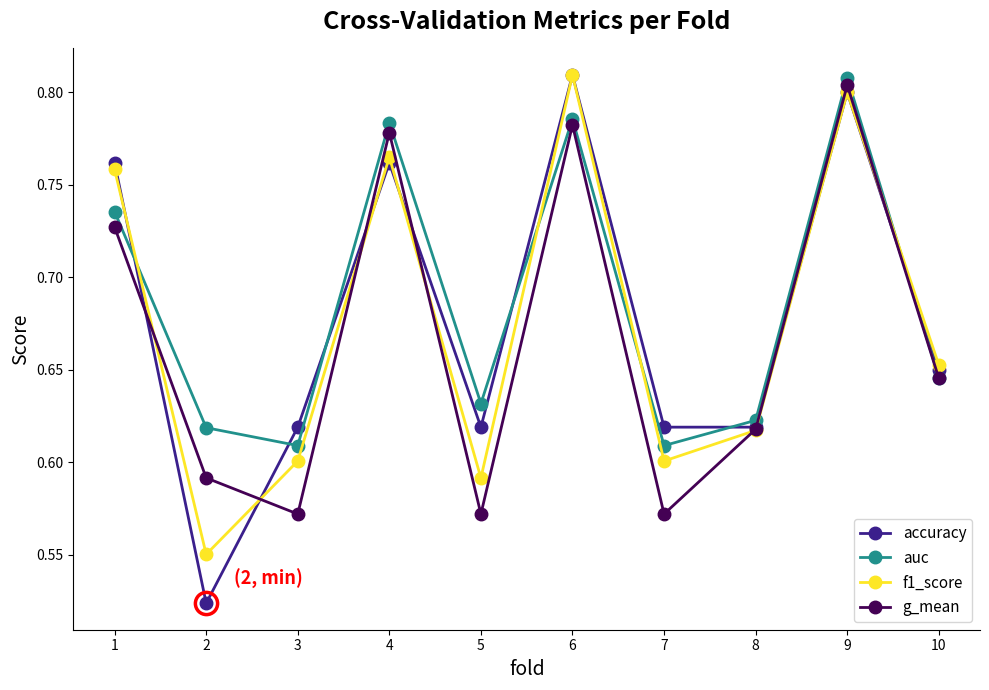

How many times do accuracy and auc cross each other?

6